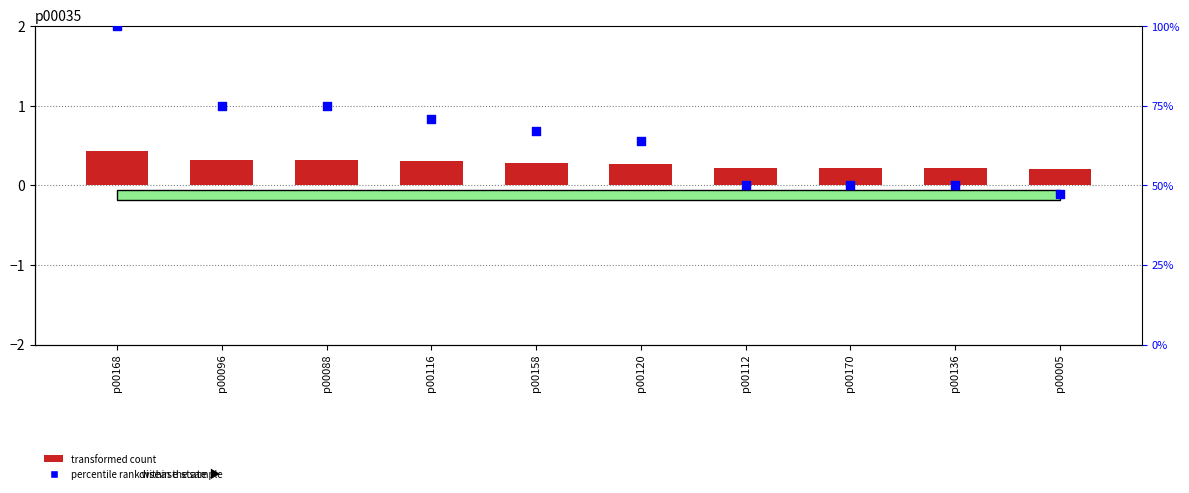

At how many categories does at least one series exceed 6?

10